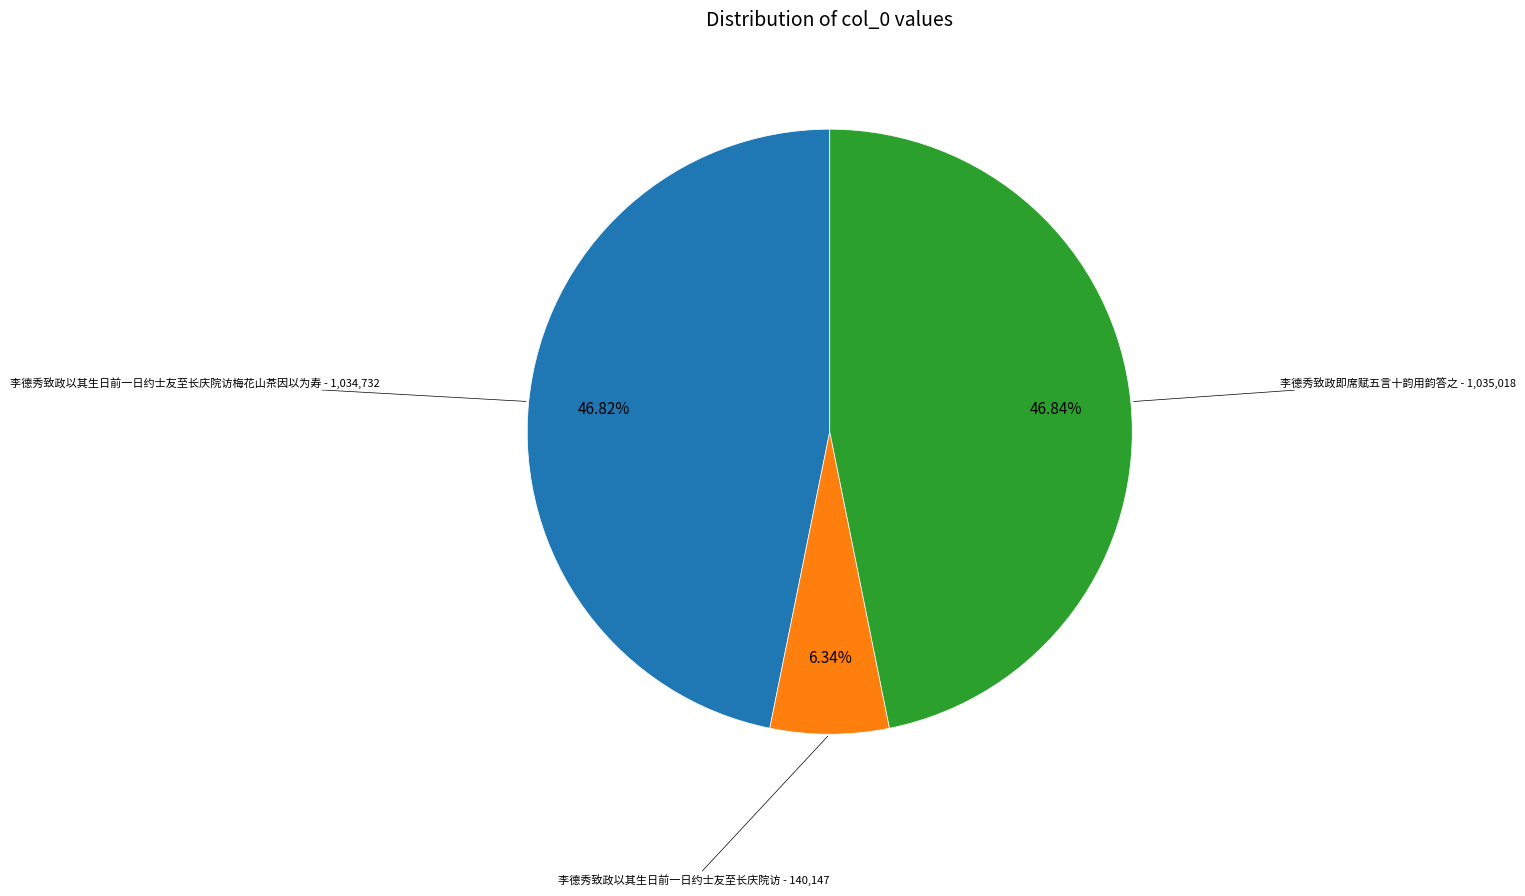

What is the smallest slice in the pie chart?

李德秀致政以其生日前一日约士友至长庆院访